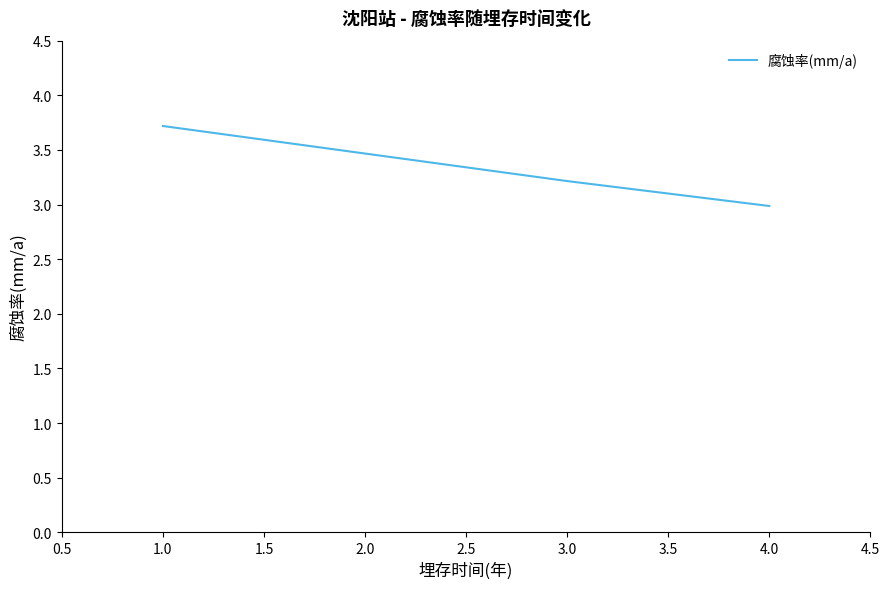

At which category does the chart reach its minimum across all series?

4.0